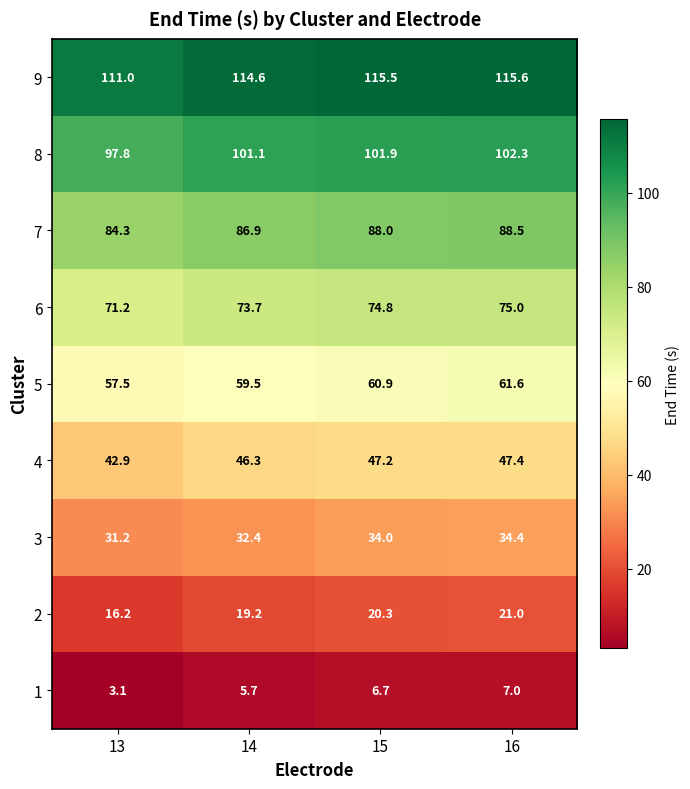

List the series in order of their peak value, highest first.

9, 8, 7, 6, 5, 4, 3, 2, 1